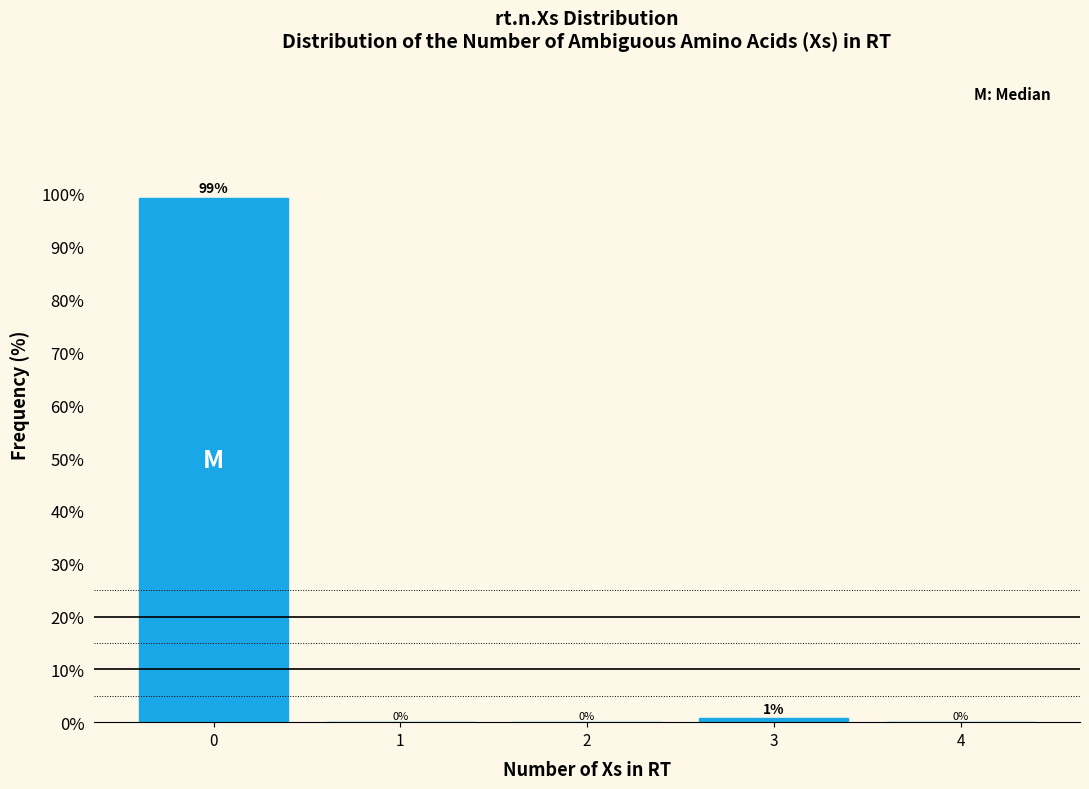

What is the sum of all values?

100.0